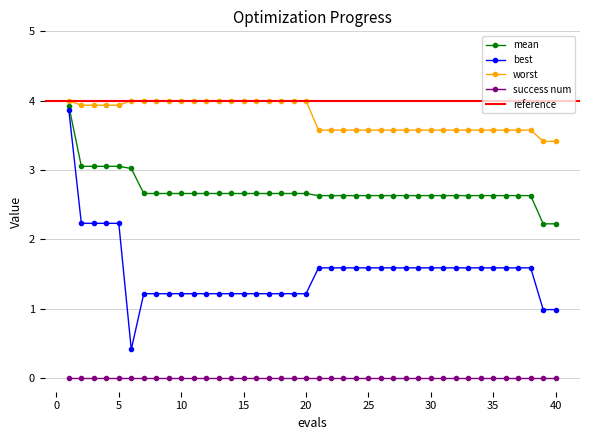

What is the minimum value for worst?

3.4